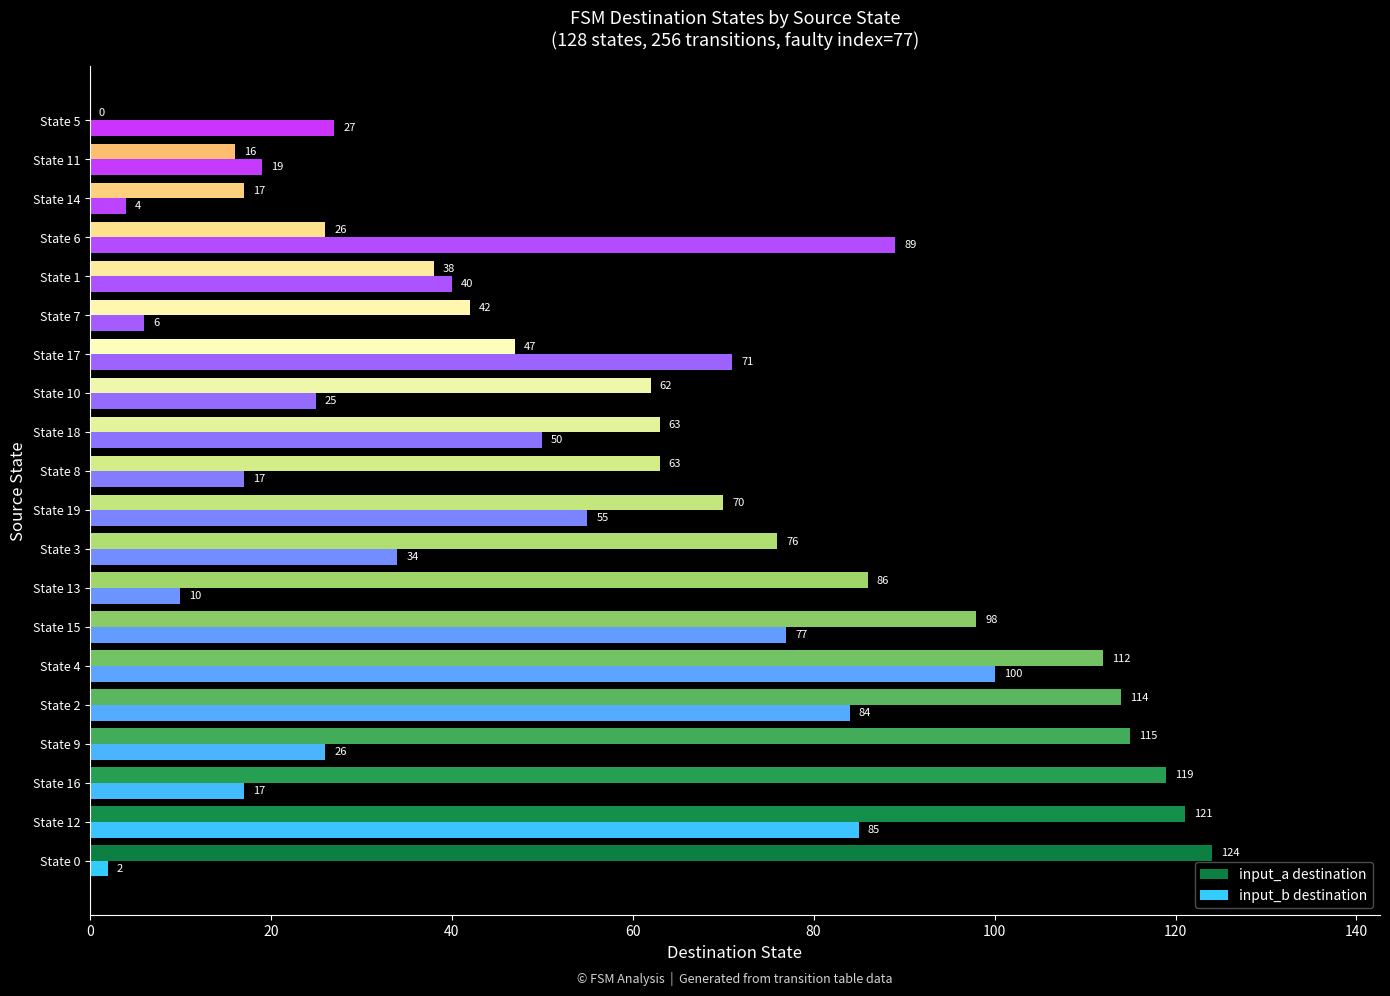

Which series changed the most between State 12 and State 17?

input_a destination